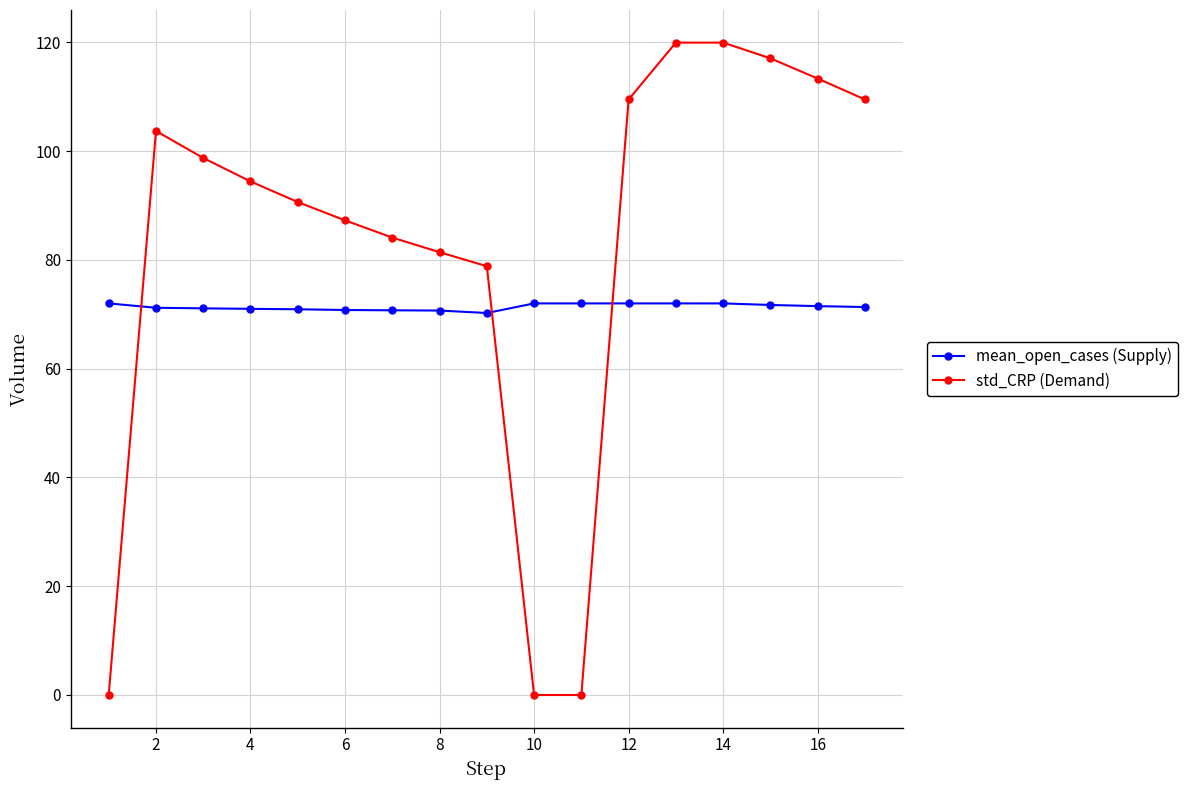

How many times do std_CRP (Demand) and mean_open_cases (Supply) cross each other?

3